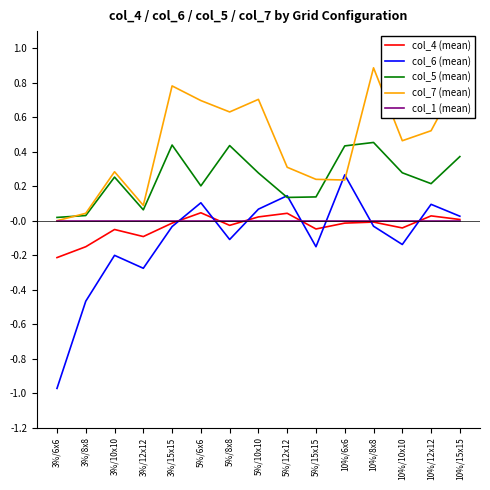

Is it true that col_1 (mean) equals 0.0 at 5%/10x10?

True